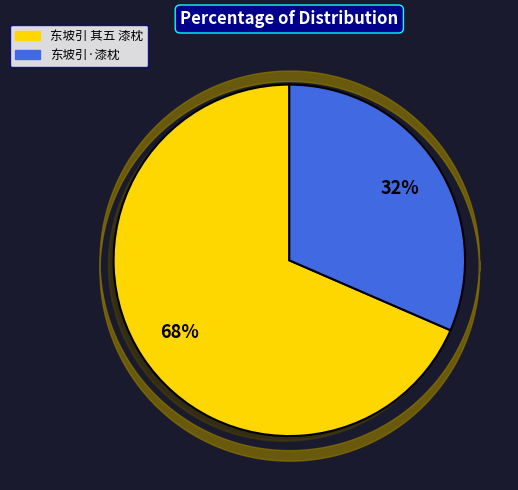

Does 东坡引·漆枕 represent more than half of the total?

No